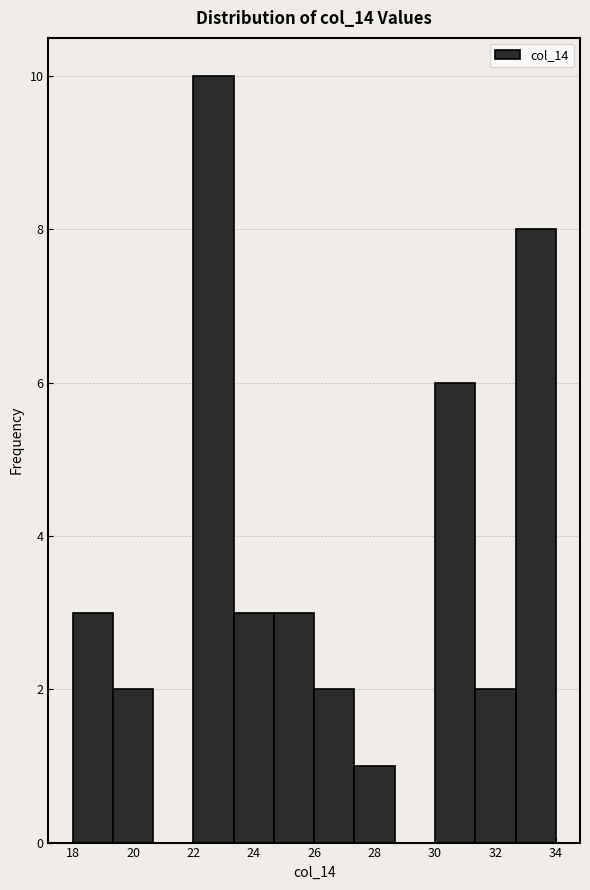

Reading left to right, transcribe this chart: for each bar, give the range it covers on the x-axis and its height. Neither the bar edges nor the heights are printed on the chart, so give them approximately, as read against the axes.

18.0 to 19.4: 3
19.4 to 20.6: 2
20.6 to 22.0: 0
22.0 to 23.4: 10
23.4 to 24.6: 3
24.6 to 26.0: 3
26.0 to 27.4: 2
27.4 to 28.6: 1
28.6 to 30.0: 0
30.0 to 31.4: 6
31.4 to 32.6: 2
32.6 to 34.0: 8